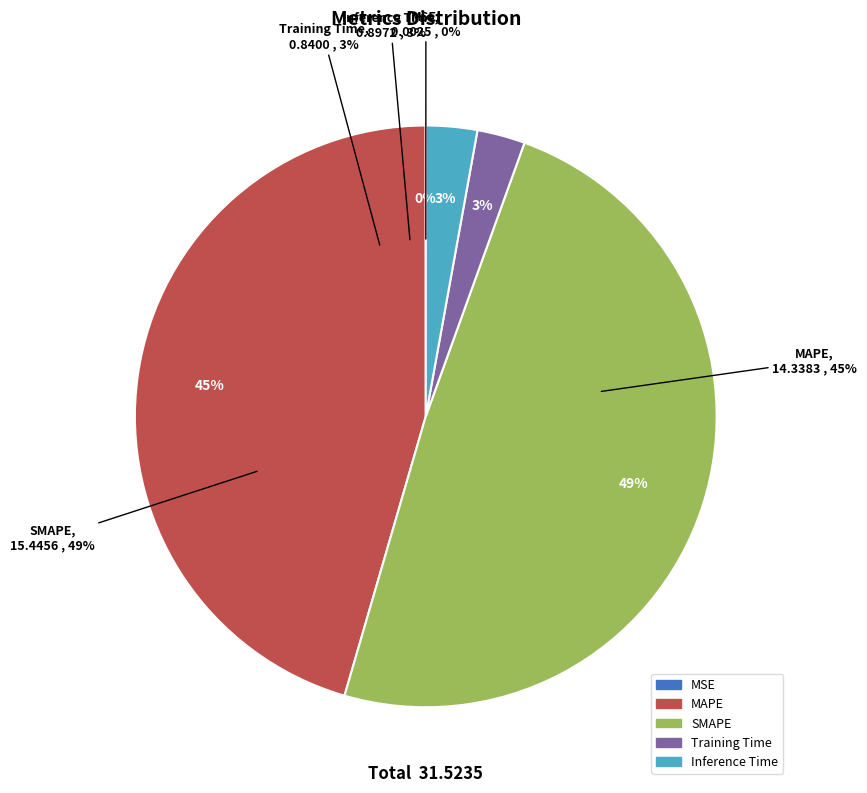

Which slice is the largest?

SMAPE